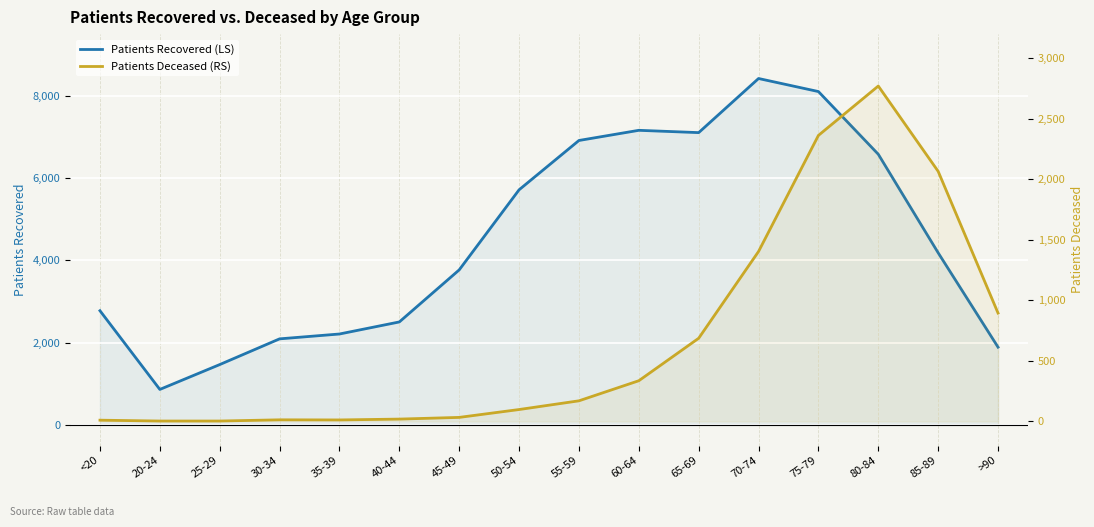

What is the label of the 13th point from the left?

75-79